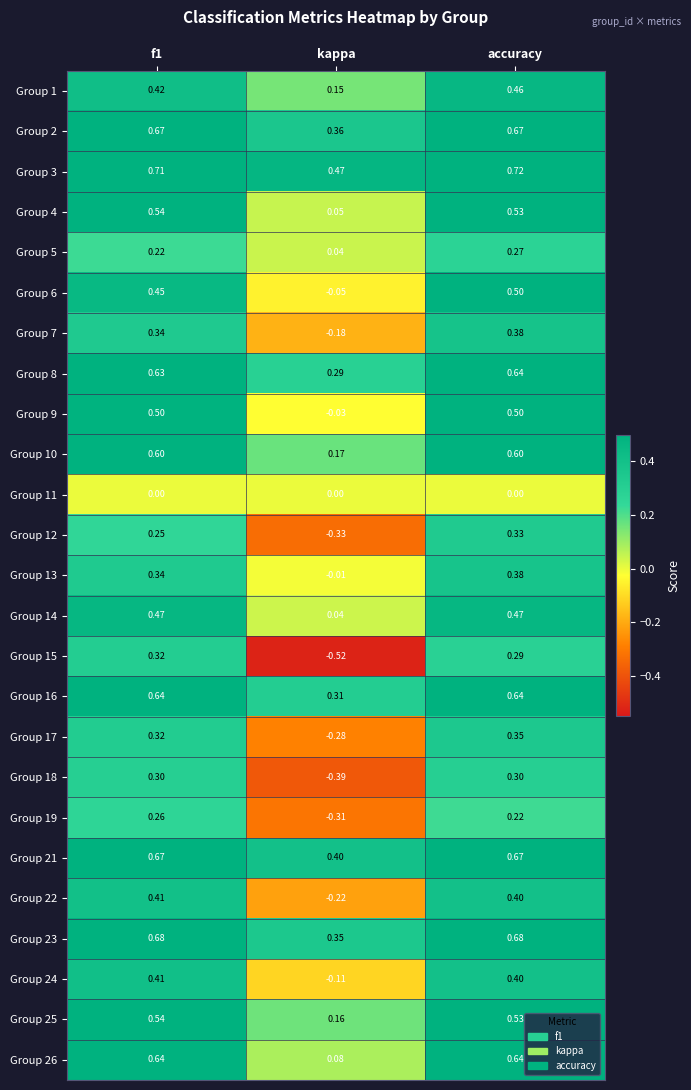

Which category has the lowest value across all series?

kappa